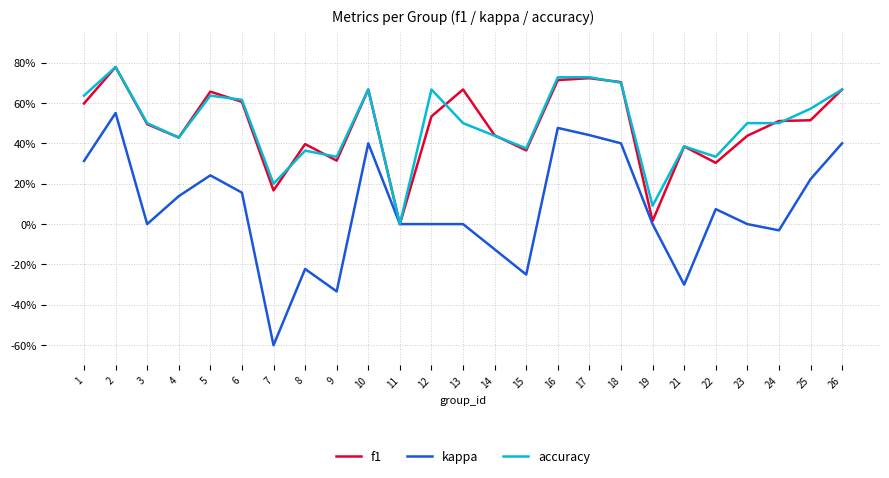

Is this an area chart (filled region under the line)?

No